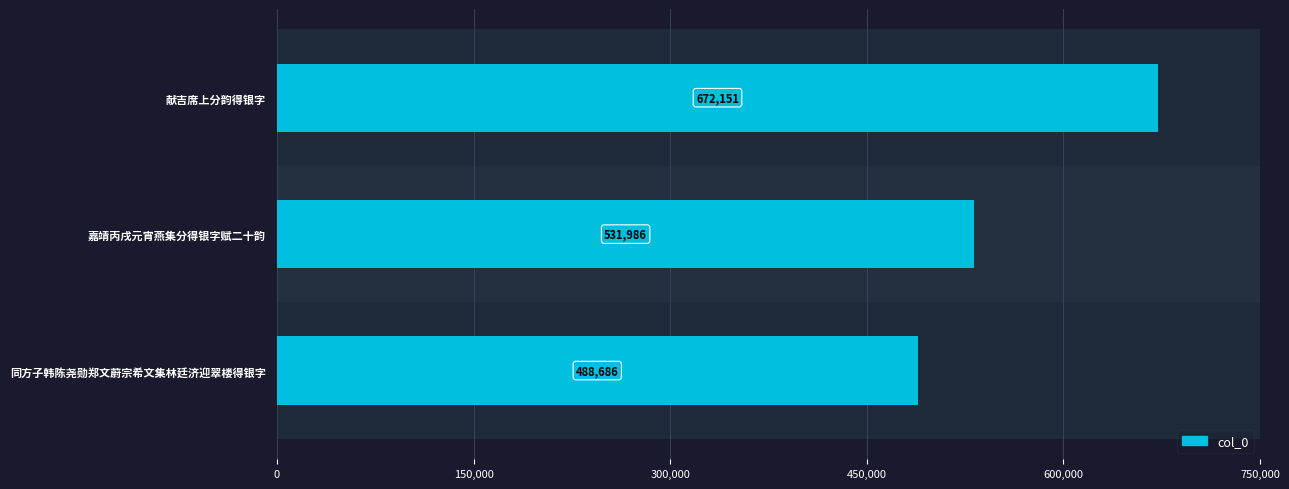

What is the label of the 1st bar from the top?

献吉席上分韵得银字